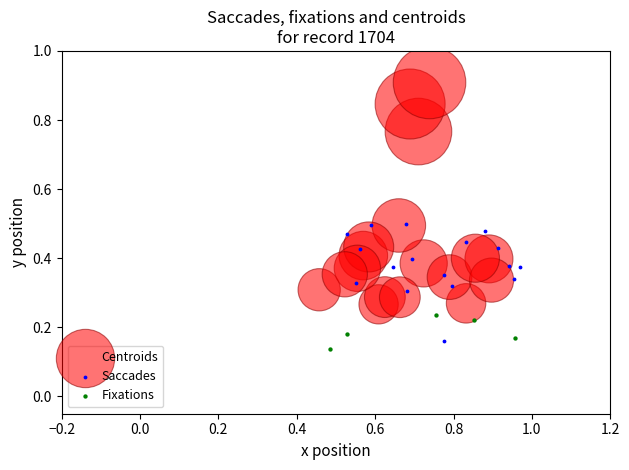

Which series has the largest Y range (max minus min)?

Centroids